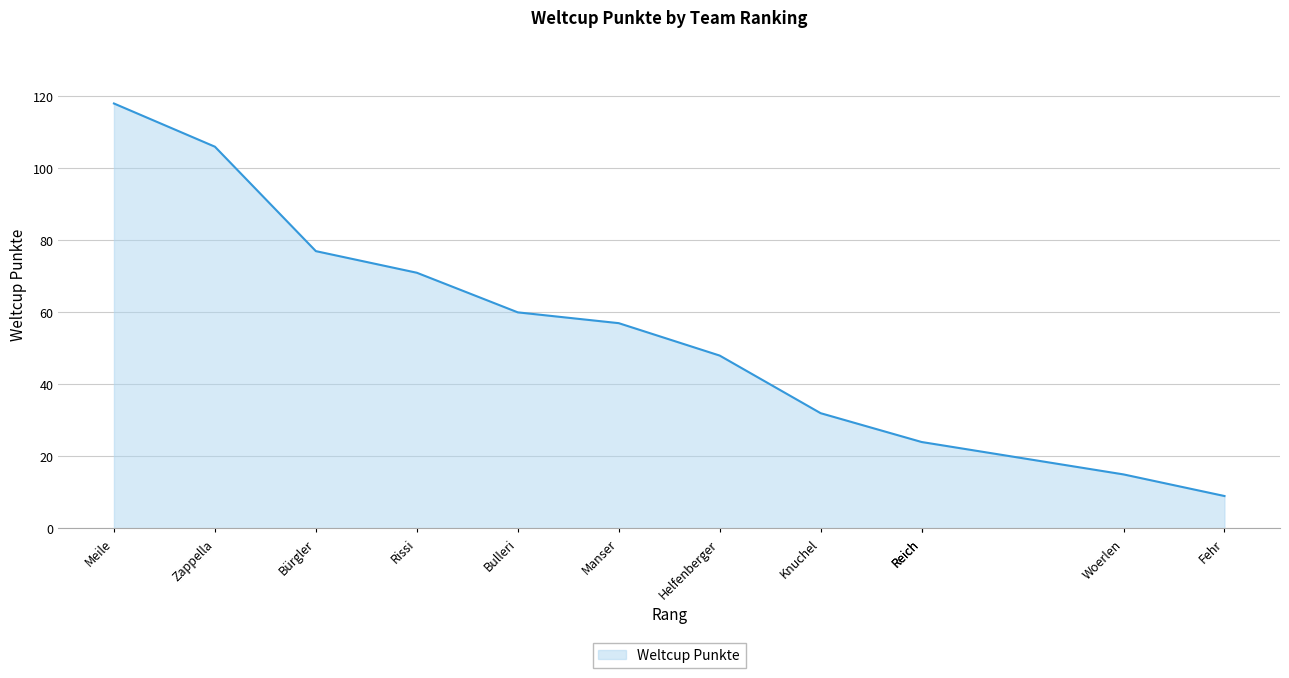

What is the label of the 2nd point from the right?

Woerlen